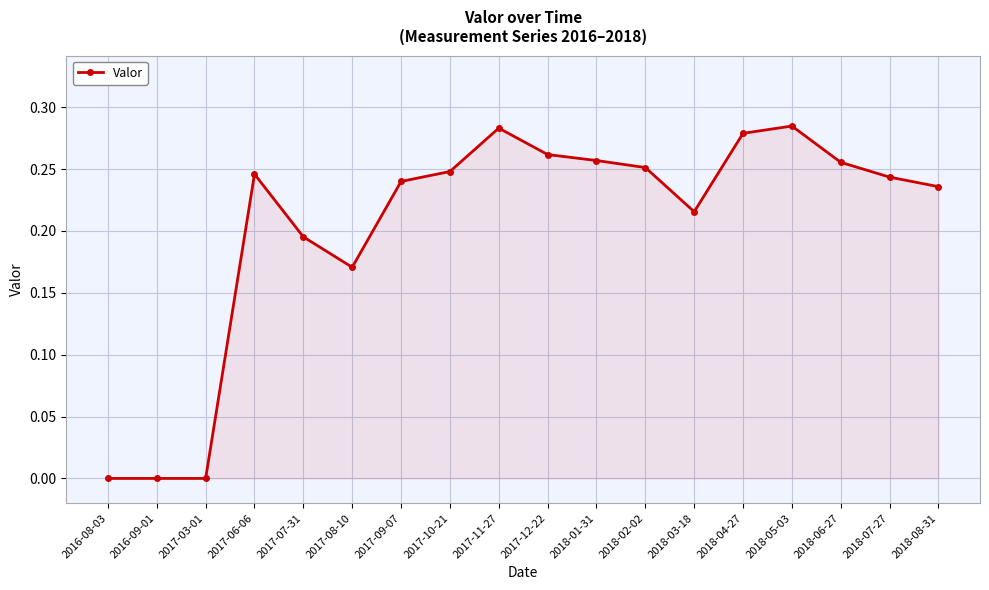

The value at 2018-05-03 is 0.5. True or false?

False